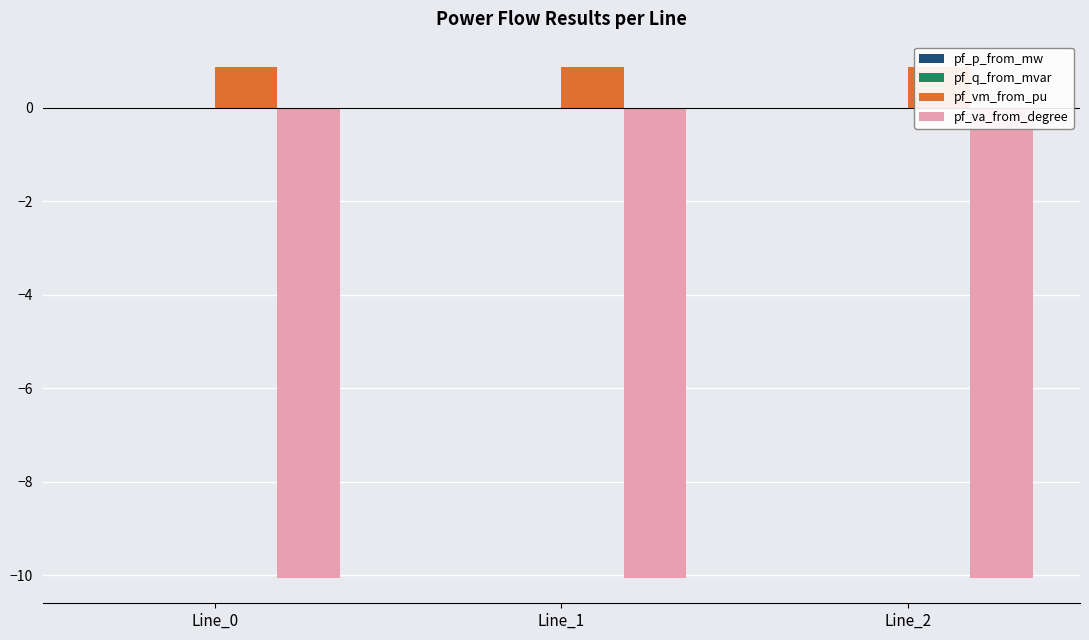

How many positive values does the pf_q_from_mvar series have?

1